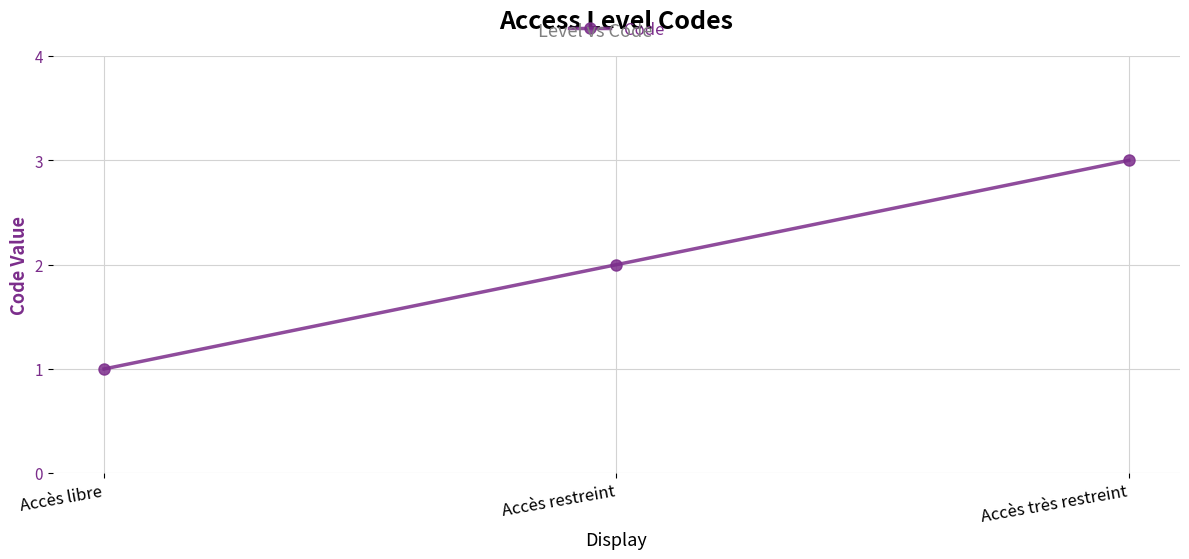

What is the maximum value shown in the chart?

3